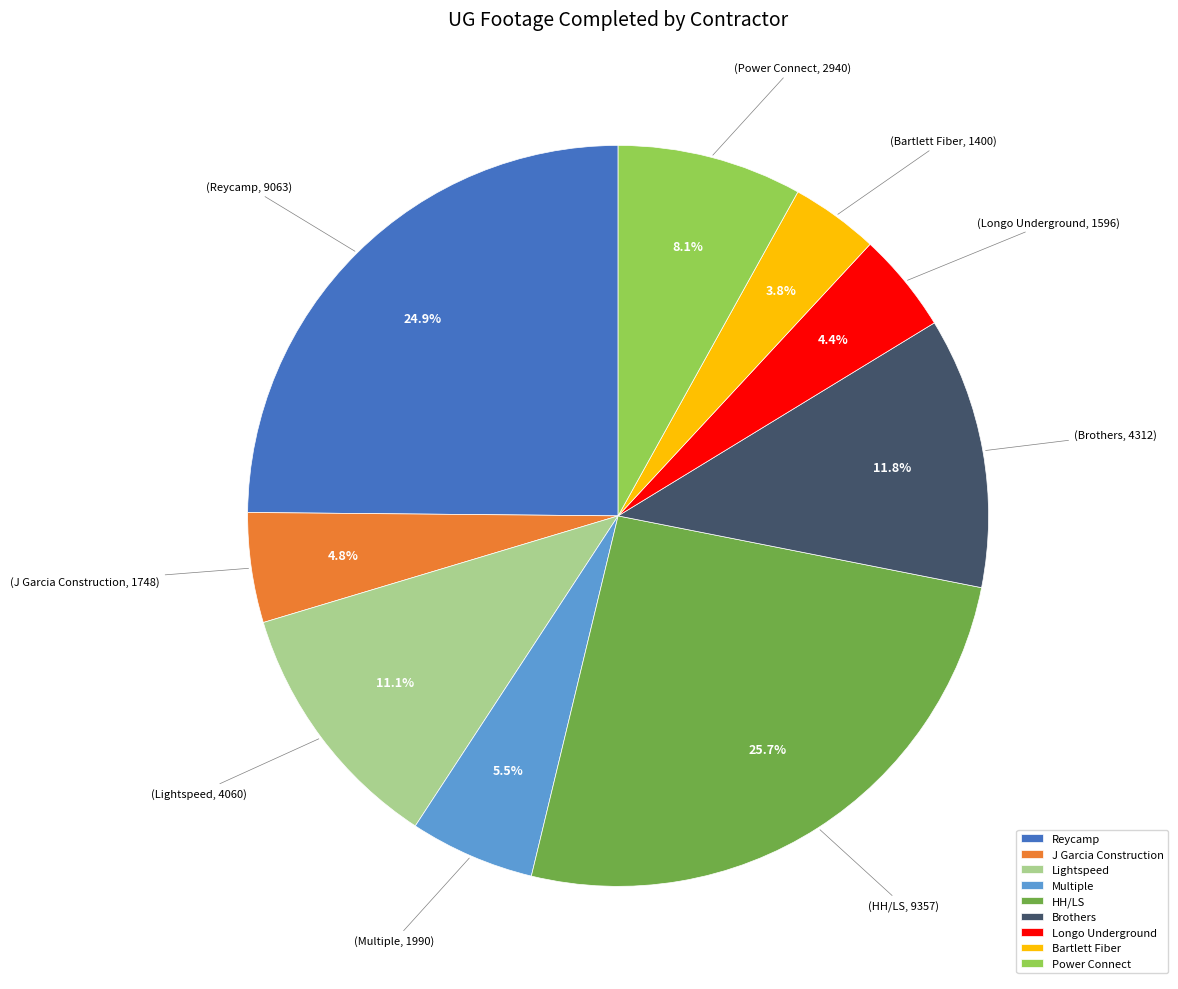

Which category has the biggest portion of the pie?

HH/LS